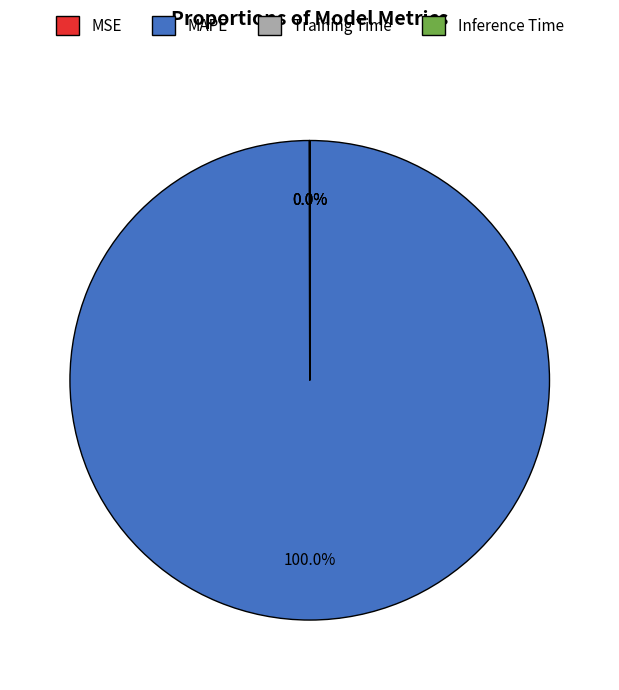

Which slice is the largest?

MAPE